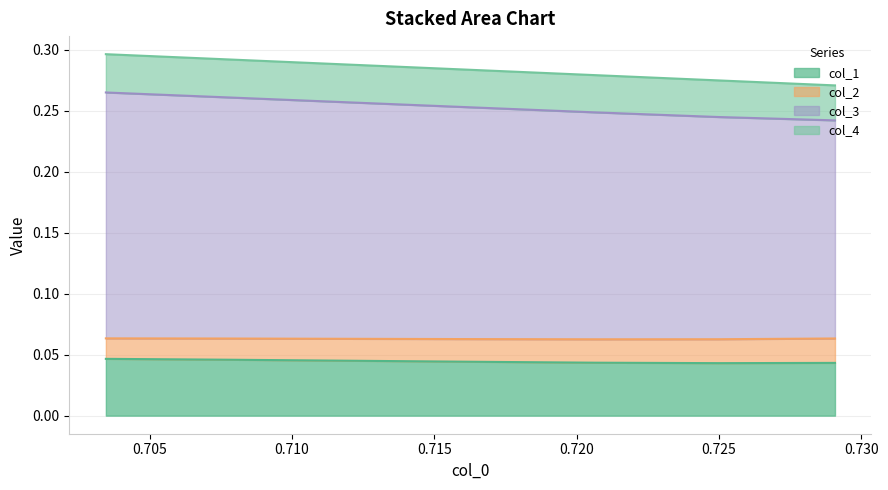

The col_1 series shows 0.0 at 0.720. True or false?

True